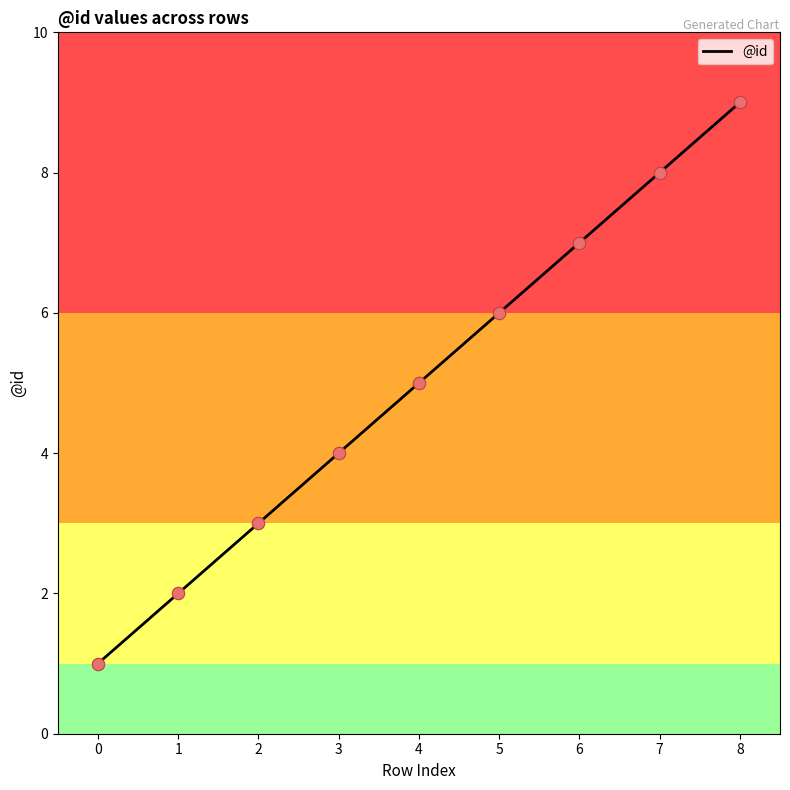

Approximately how many times larger is the value at 0 compared to 5?

0.2